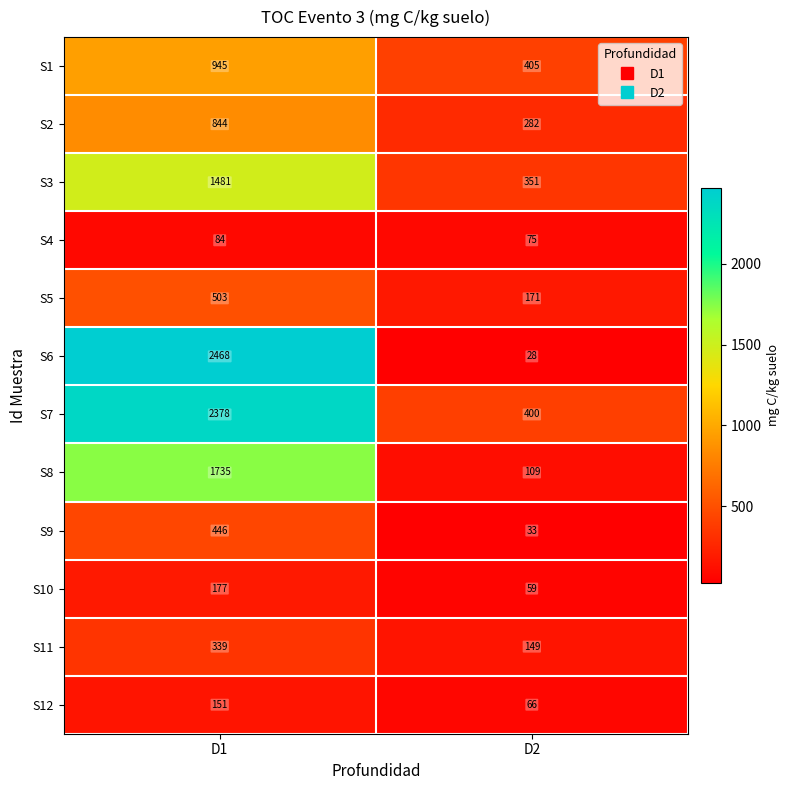

What is the difference between the maximum and minimum values in the S8 series?

1626